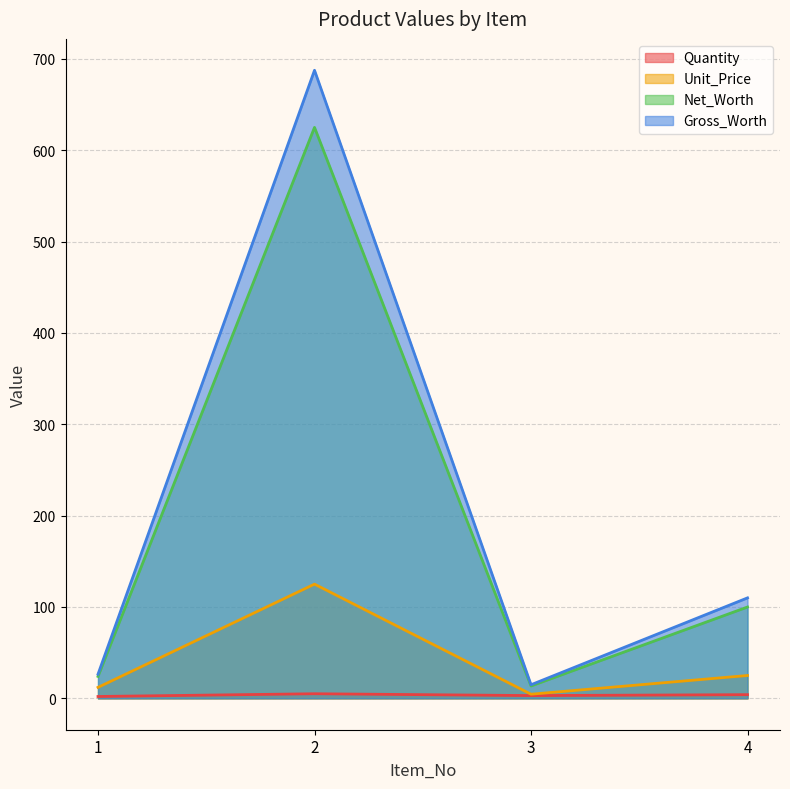

What are all the series names shown in the legend?

Quantity, Unit_Price, Net_Worth, Gross_Worth